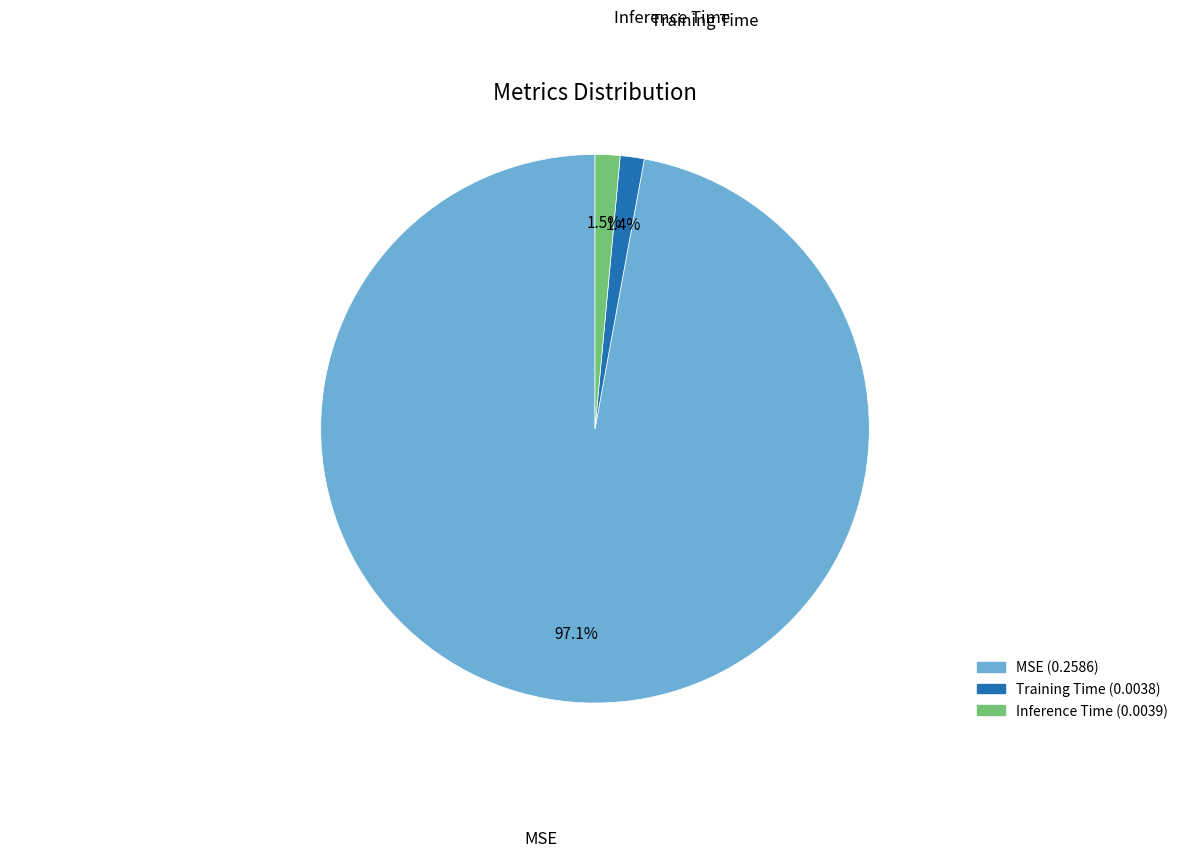

Do Training Time and MSE together represent more than half of the pie?

Yes